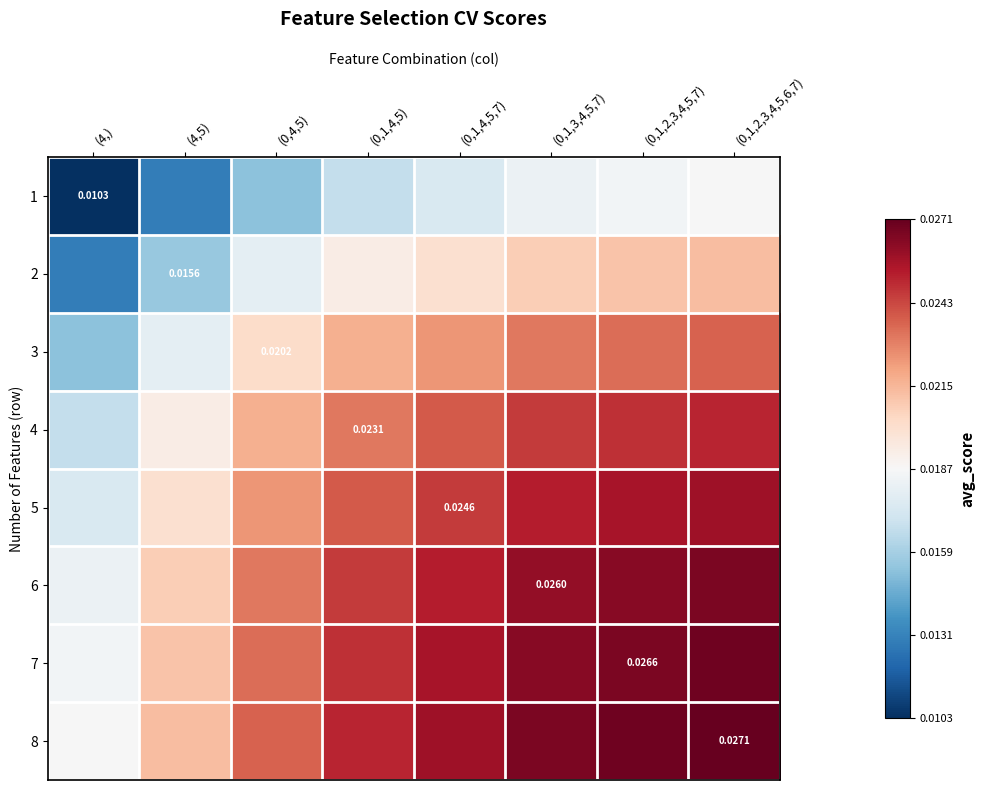

Which category has the highest value across all series?

(0,1,2,3,4,5,6,7)